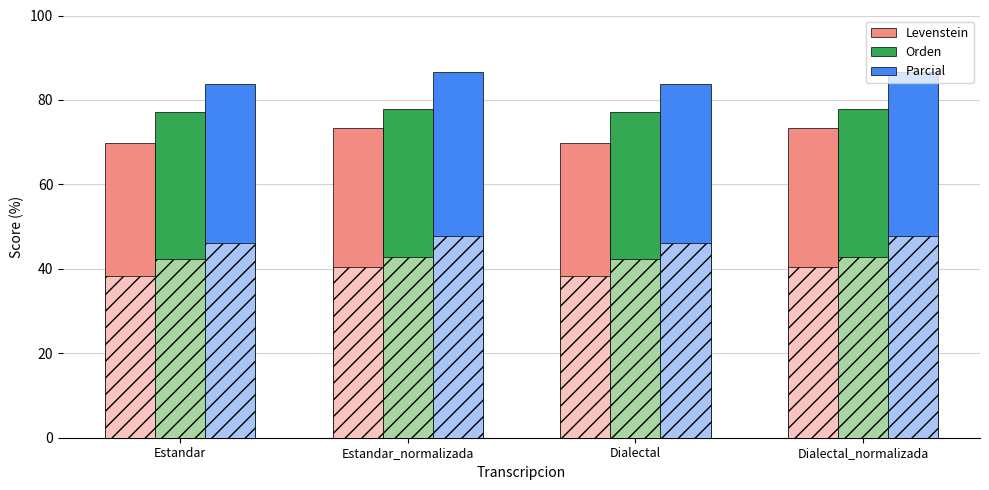

List the labels in order of Orden value, largest first.

Estandar_normalizada, Dialectal_normalizada, Estandar, Dialectal